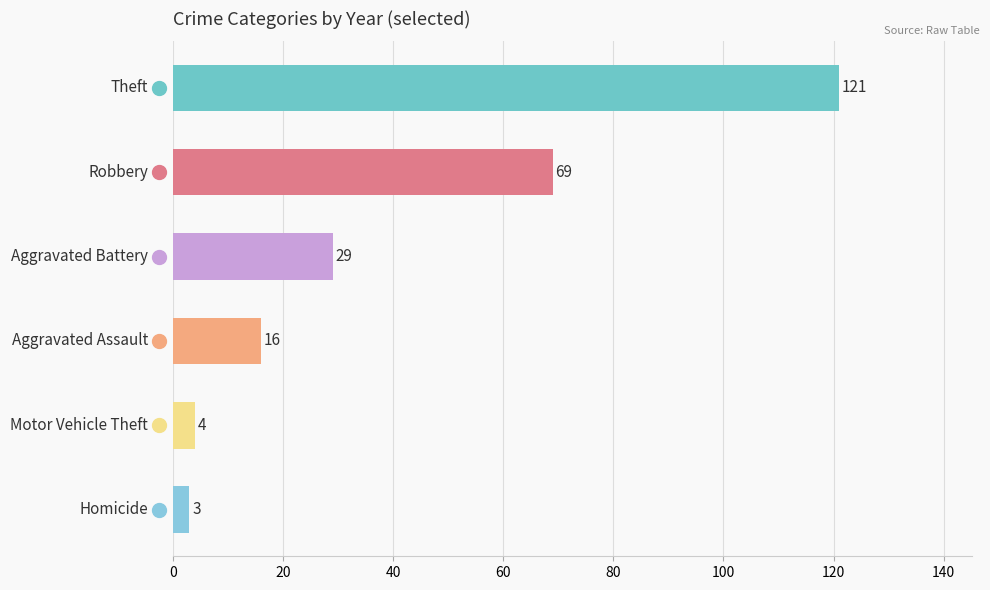

The chart shows a value of 4 at Motor Vehicle Theft. True or false?

True